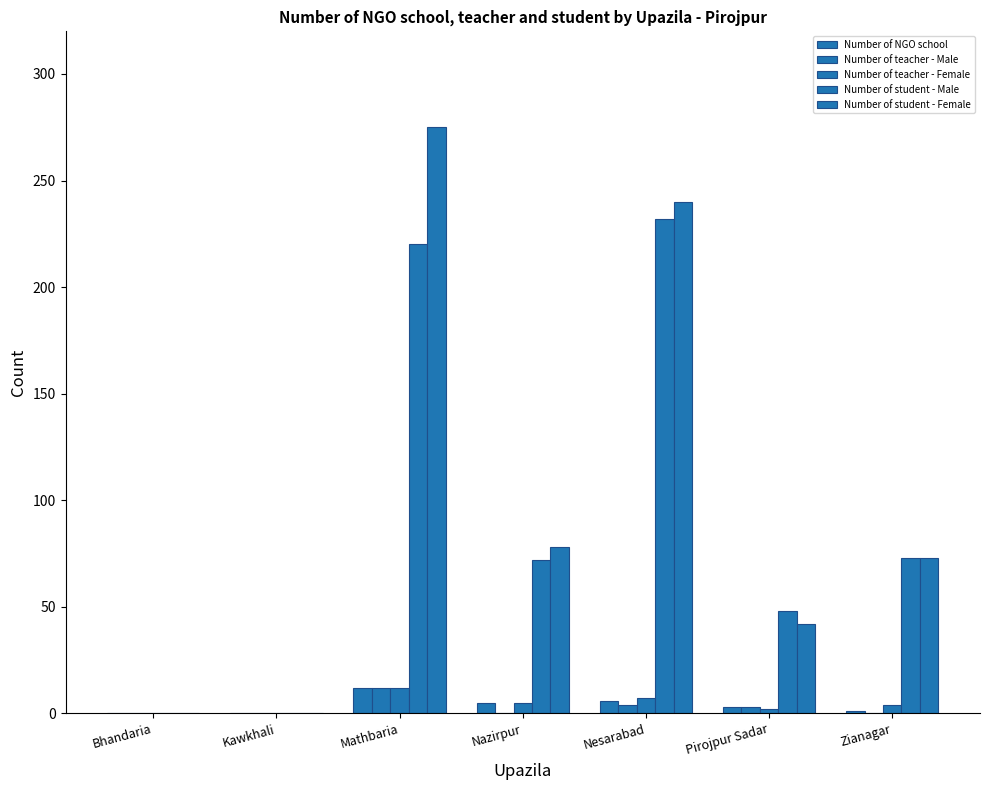

What is the difference between the maximum and minimum values in the Number of teacher - Female series?

12